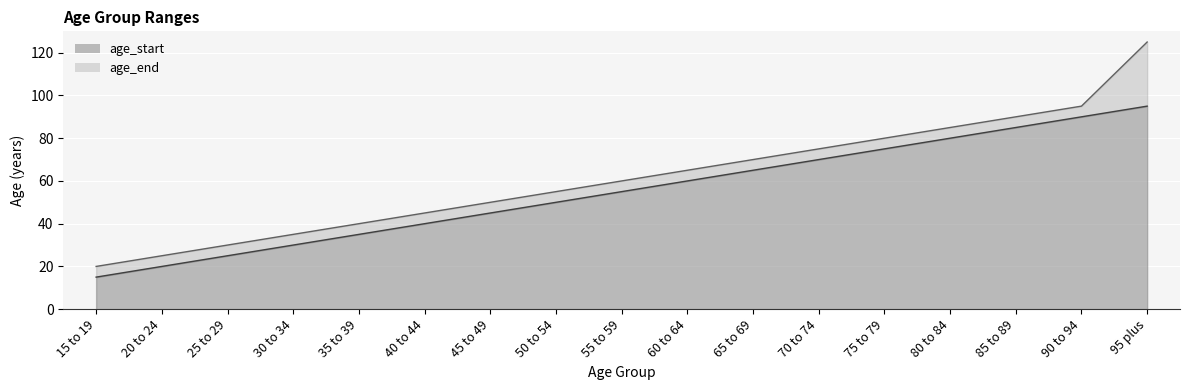

At how many categories does at least one series exceed 41?

12